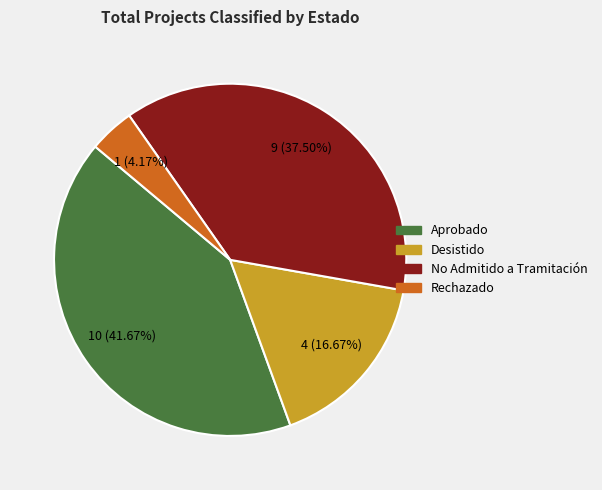

How many segments does this pie chart have?

4